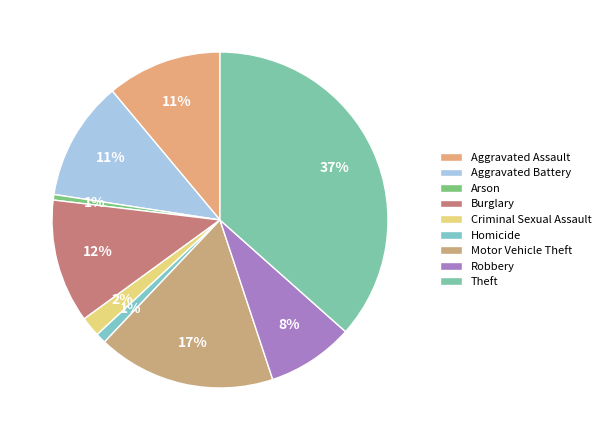

Does Burglary represent more than half of the total?

No